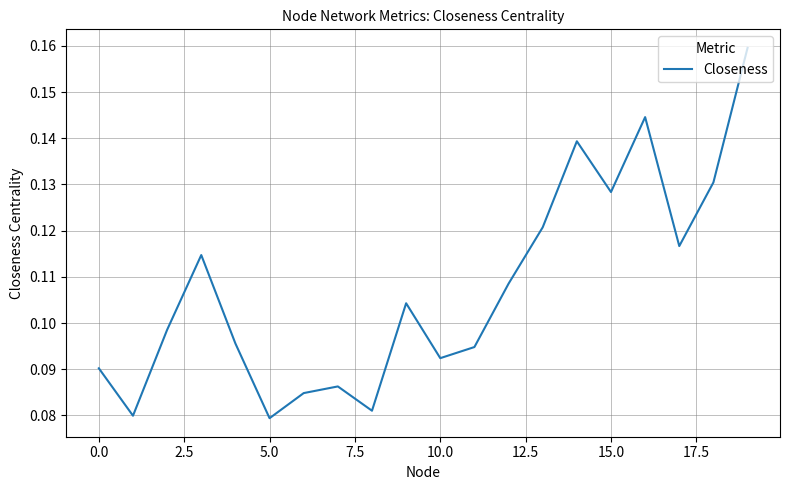

How many series are shown in this chart?

1